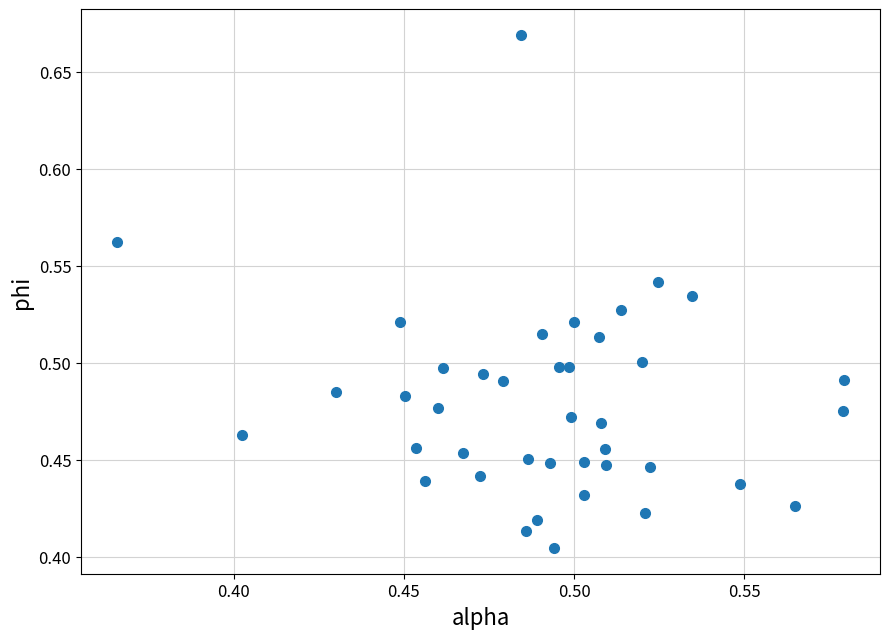

What is the range of Y values (max minus min)?

0.3